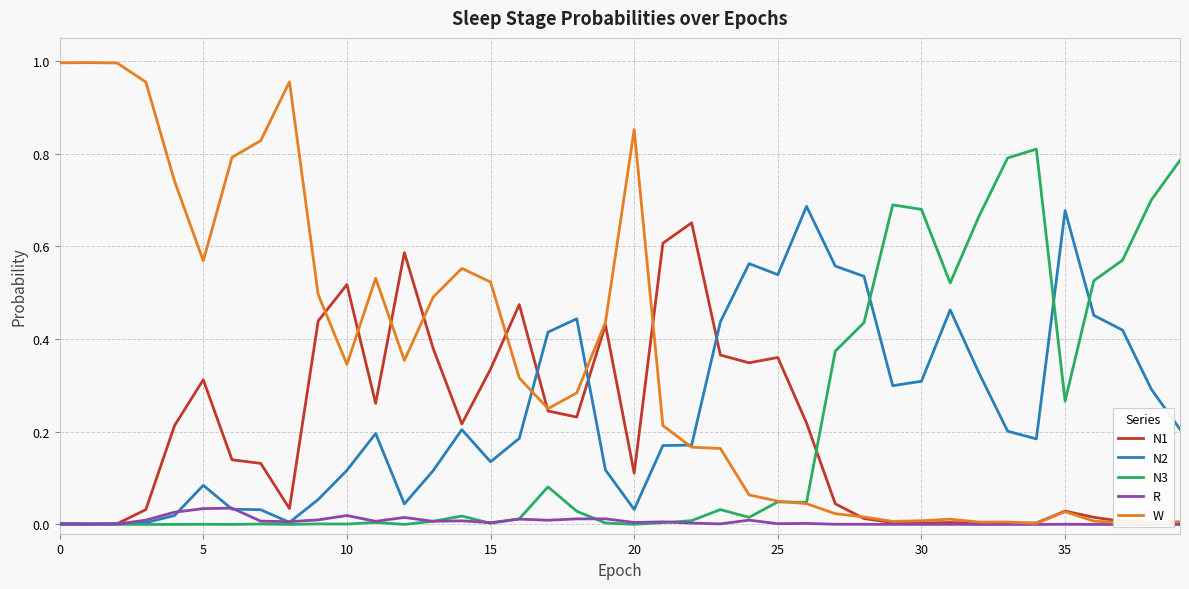

Rank the series by their maximum value, from highest to lowest.

W, N3, N2, N1, R